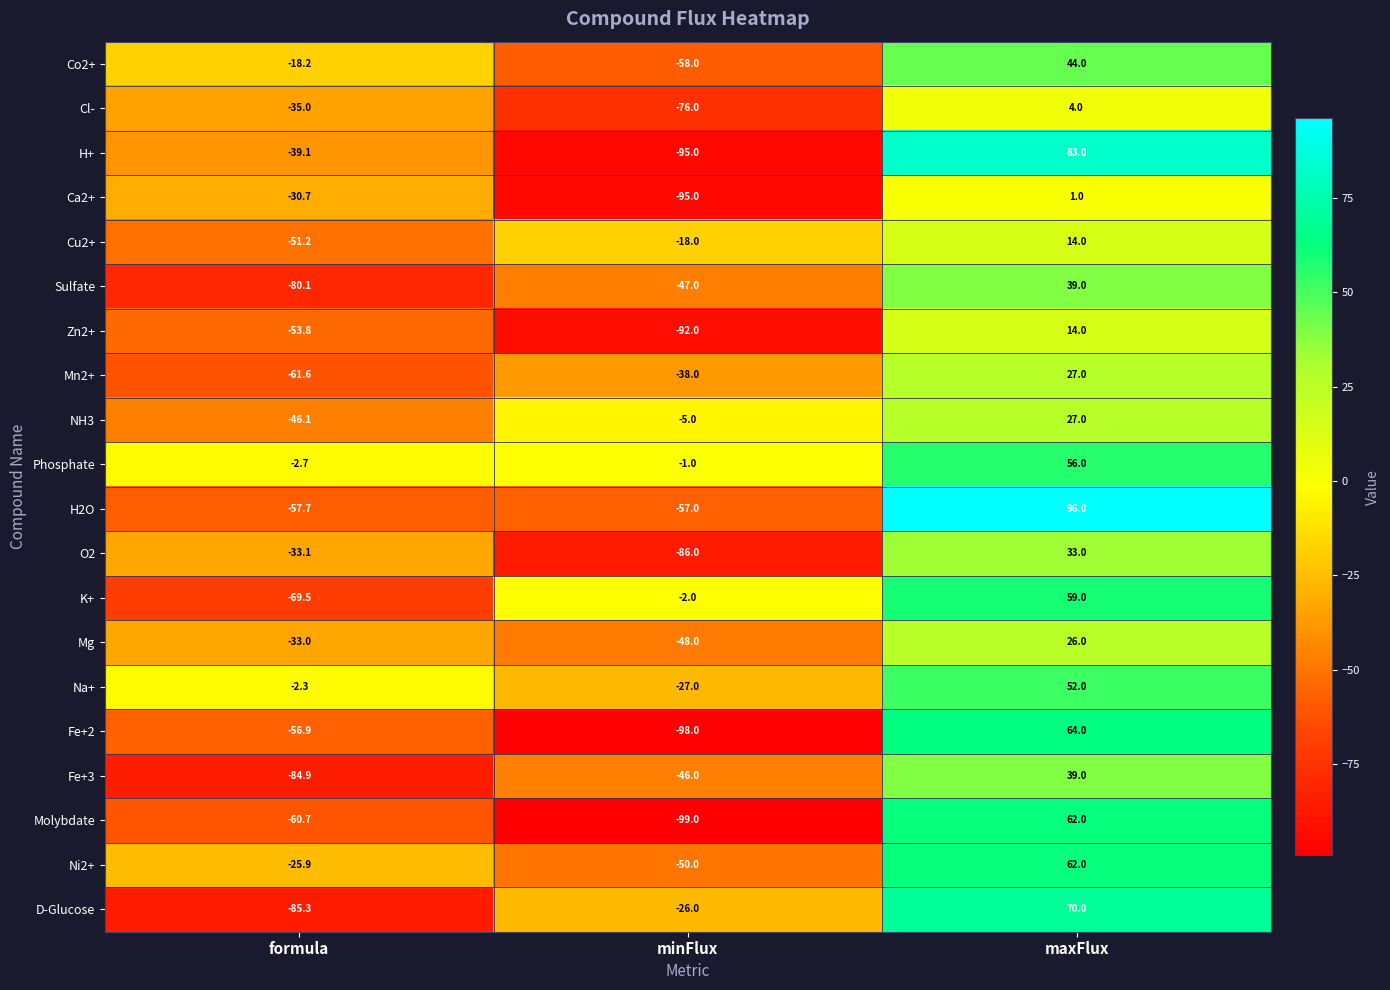

What is the greatest value displayed?

96.0